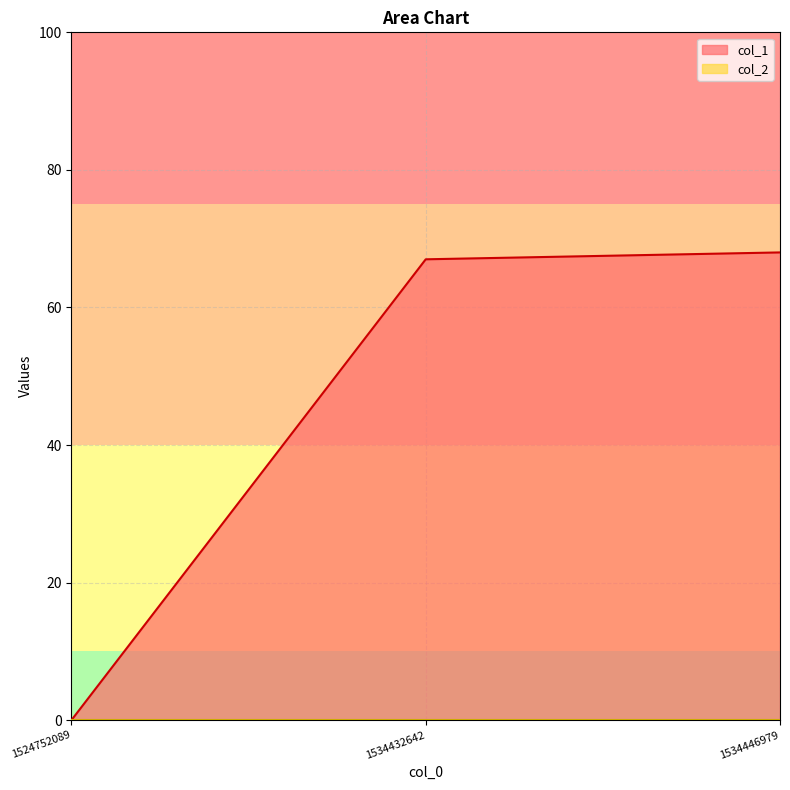

The value at 1524752089 is 0. True or false?

True